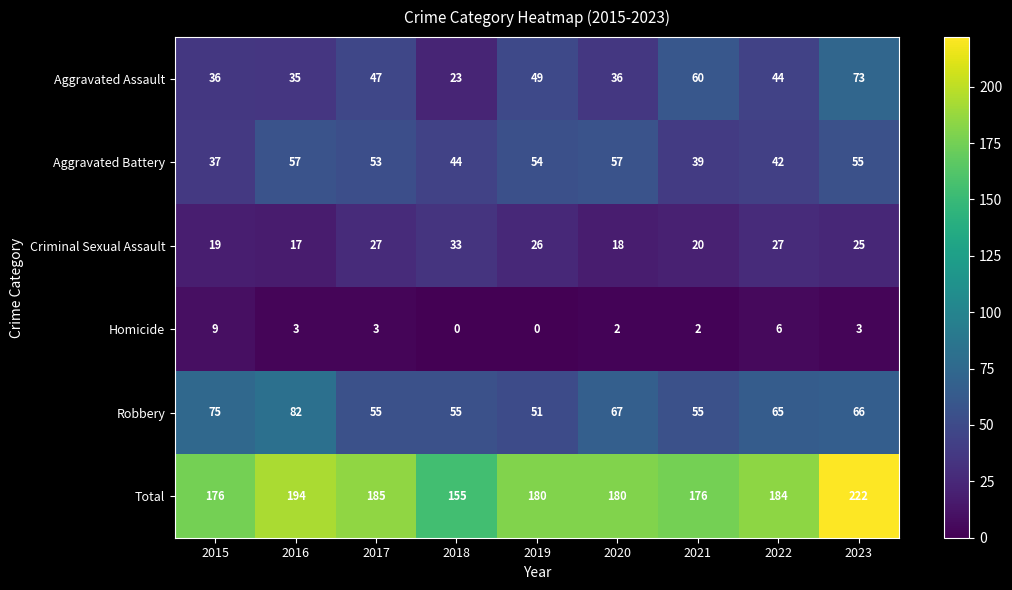

Rank the series at 2021 from lowest to highest value.

Homicide, Criminal Sexual Assault, Aggravated Battery, Robbery, Aggravated Assault, Total